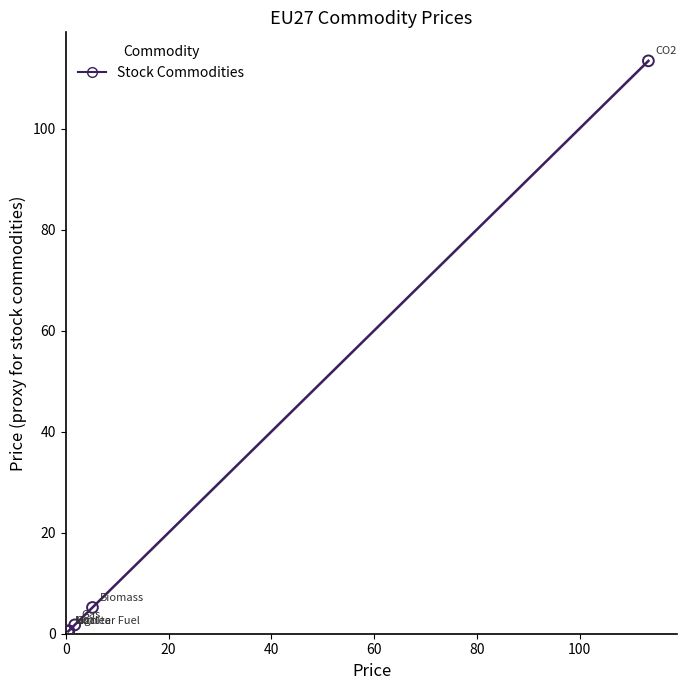

What Y value in the scatter plot is closest to 56?

5.2